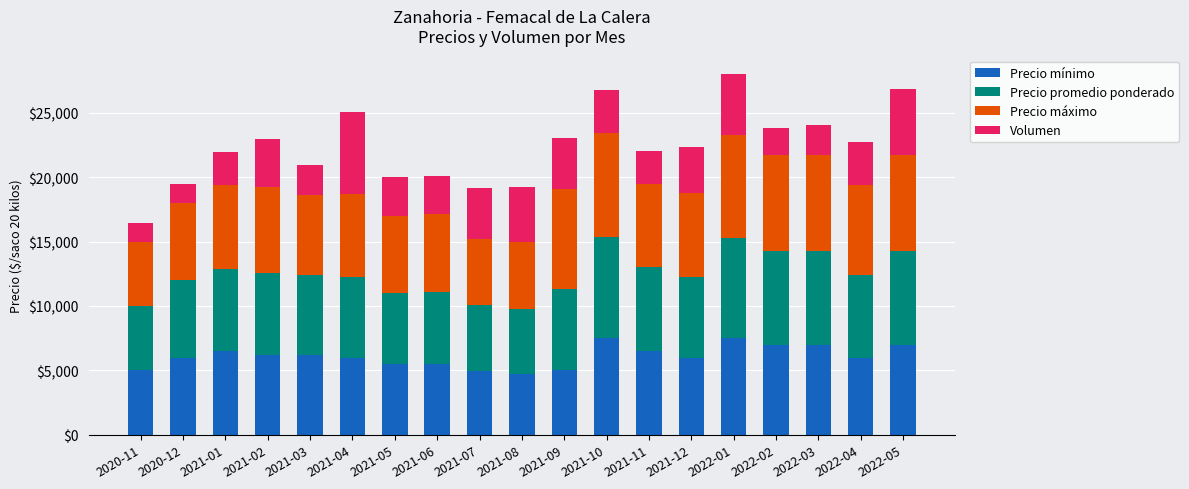

The value of Precio mínimo at 2021-04 is 6000. True or false?

True